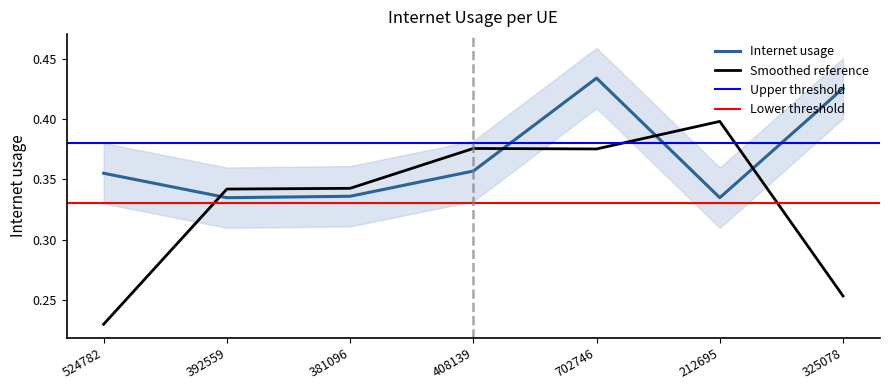

Rank the categories by value from lowest to highest.

212695, 392559, 381096, 524782, 408139, 325078, 702746